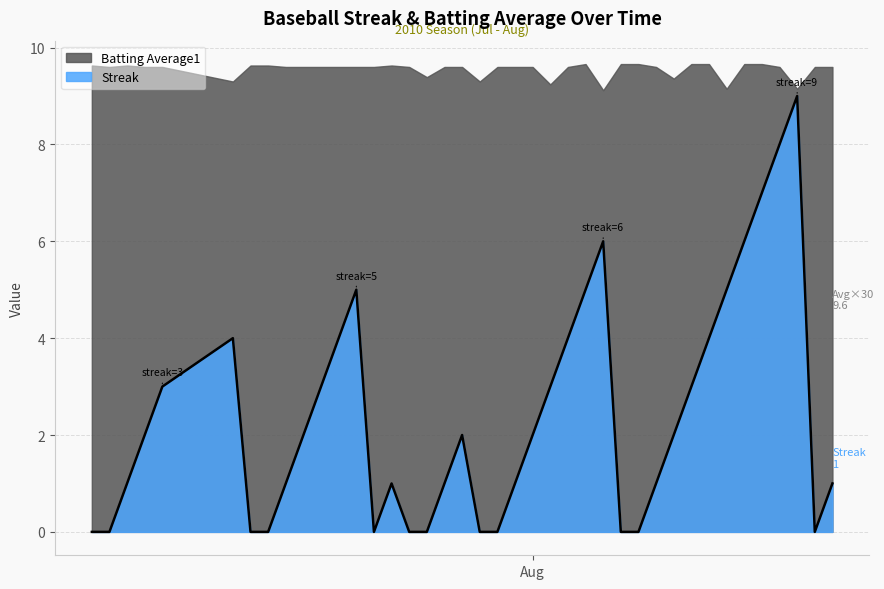

How many interior local peaks (higher than both neighbors) does the data have?

6